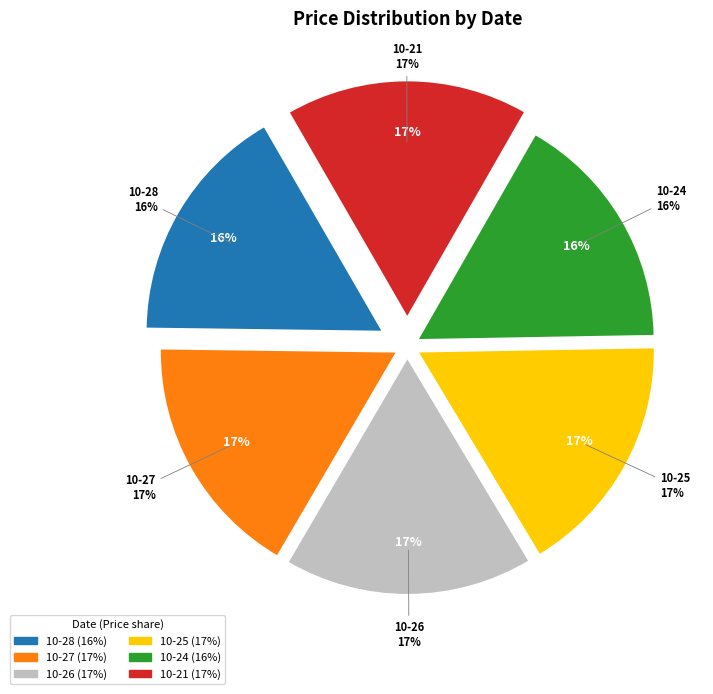

Count the number of slices in the pie.

6